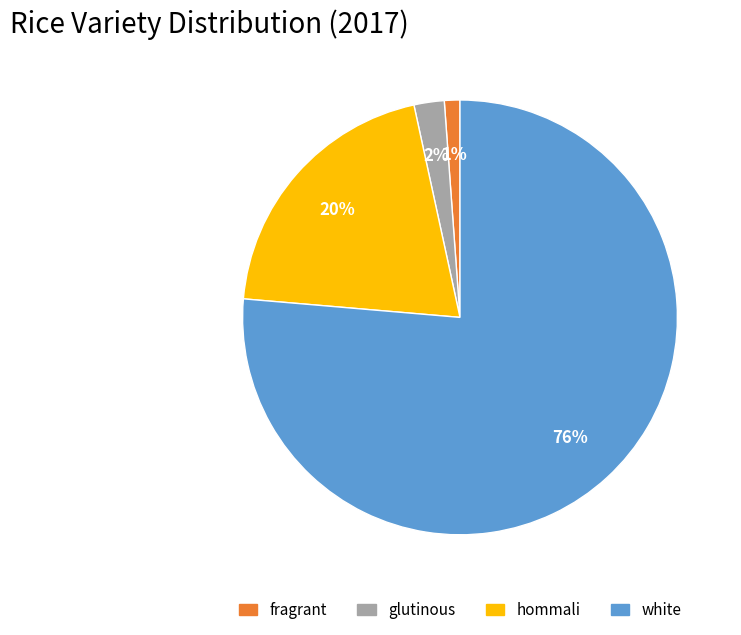

To the nearest percent, what is the combined percentage of white and hommali?

97%